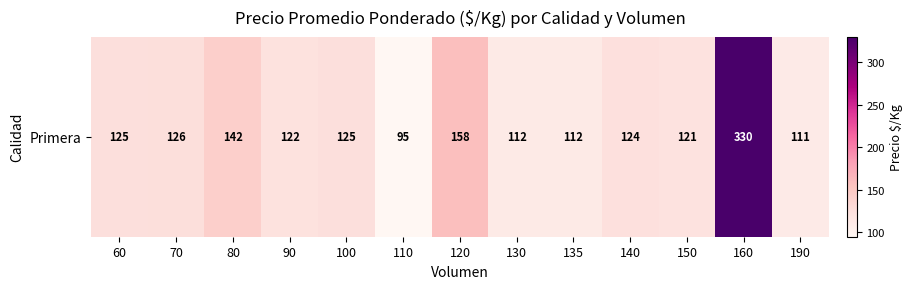

The value at 110 is 95. True or false?

True